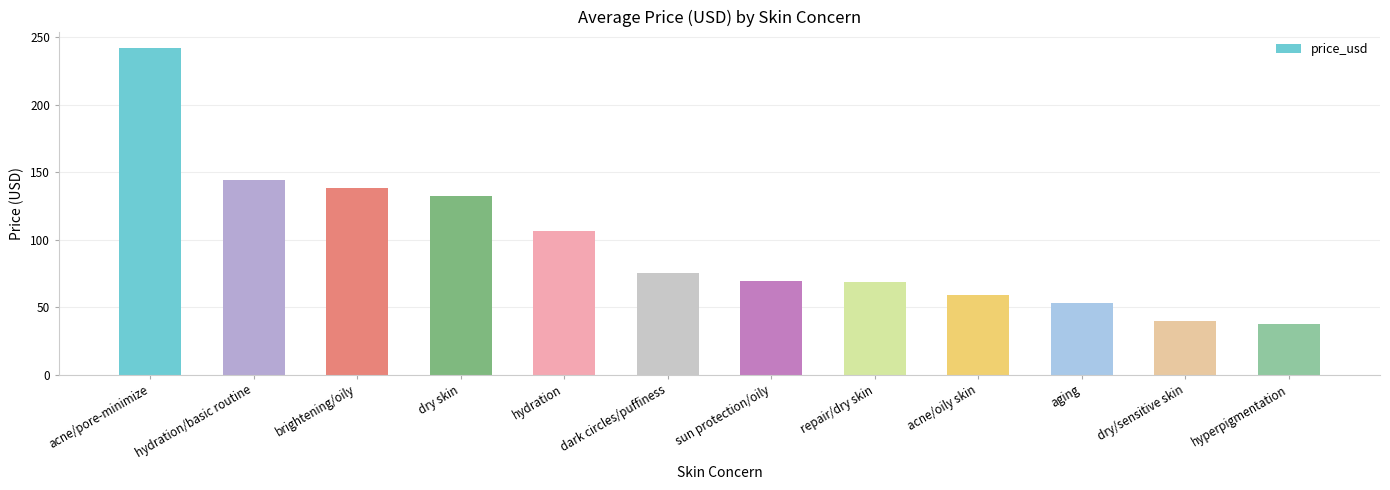

How many series are shown in this chart?

1